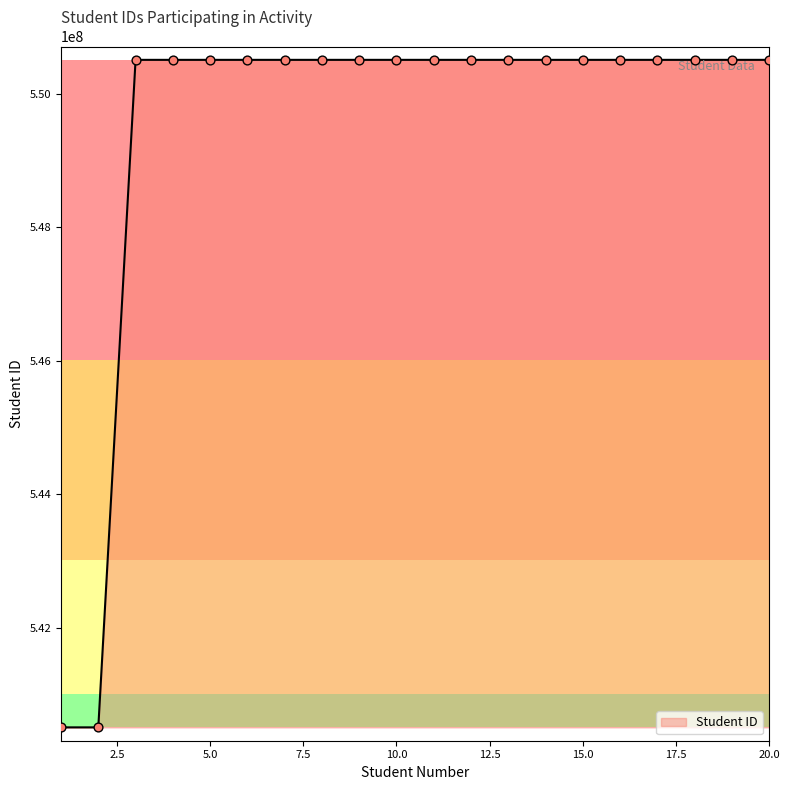

What is the maximum value shown in the chart?

550510591